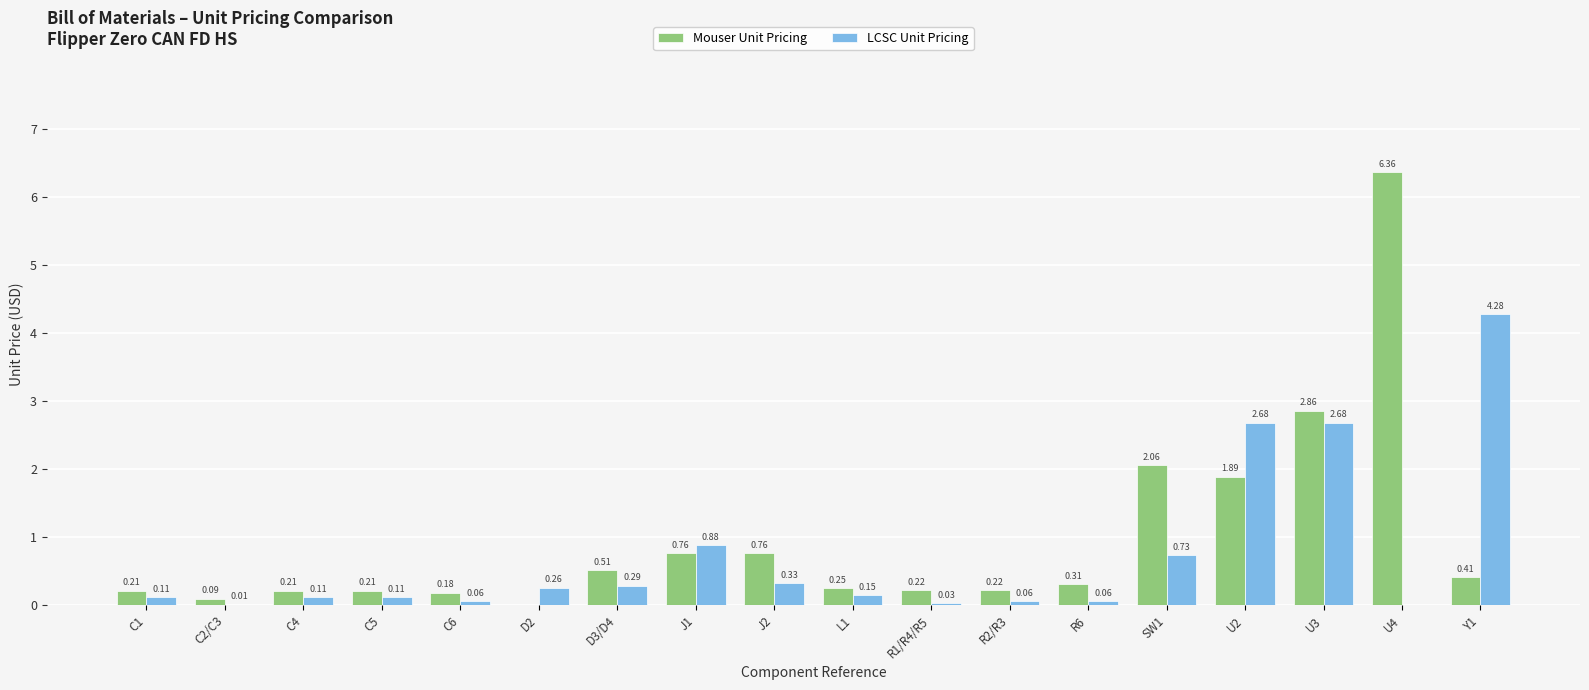

How many positive values does the Mouser Unit Pricing series have?

17